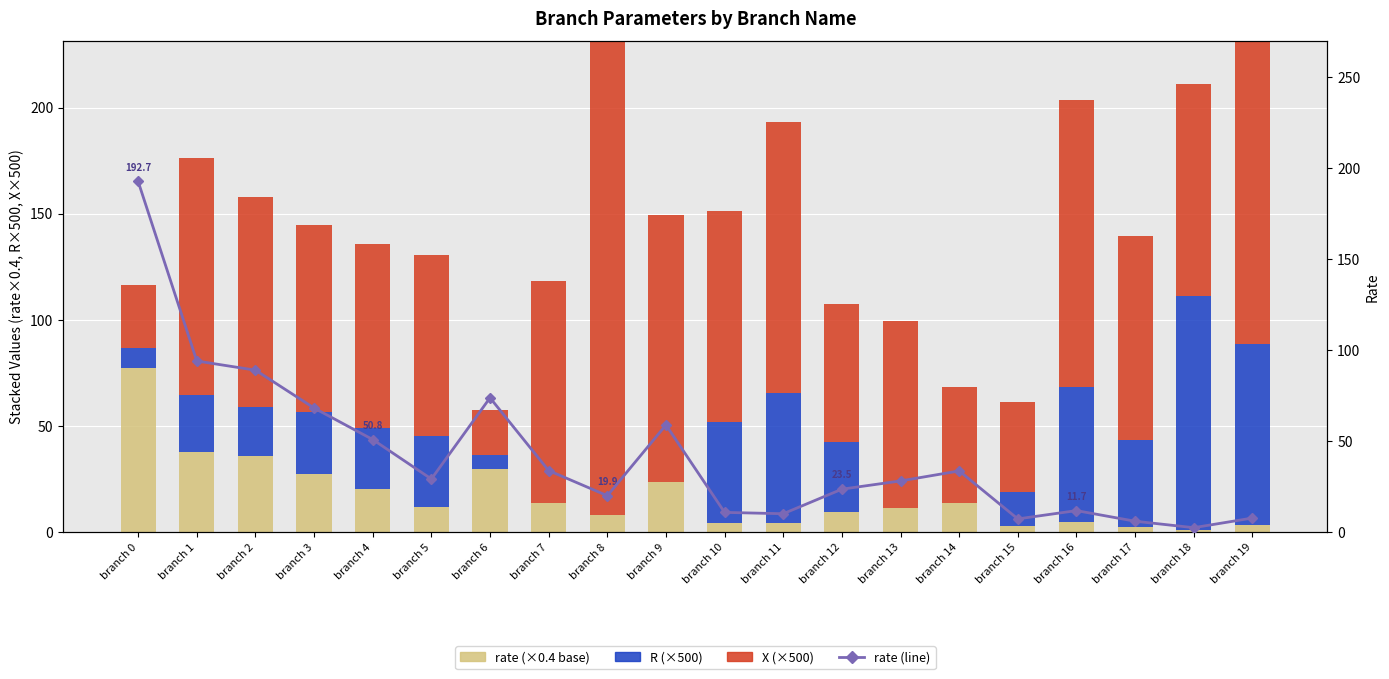

The R (×500) series shows -39.2 at branch 13. True or false?

False